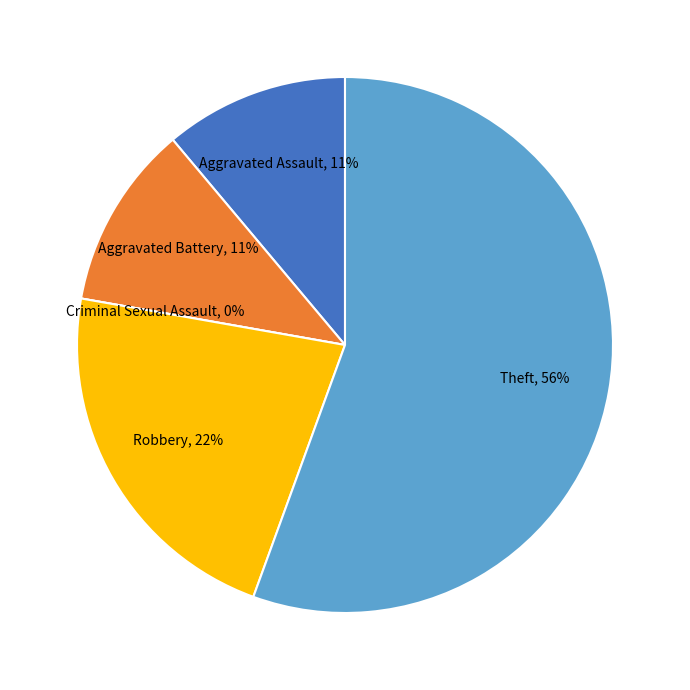

What percentage do Aggravated Assault and Robbery together represent?

33.3%